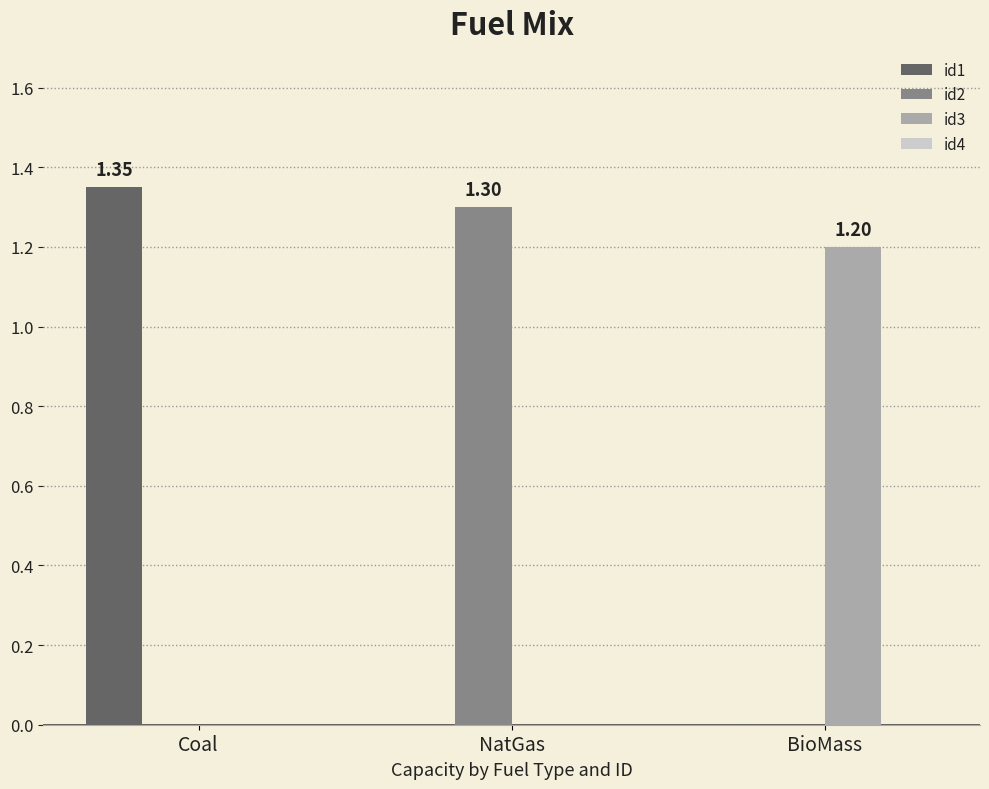

The id3 series shows 0.0 at NatGas. True or false?

True